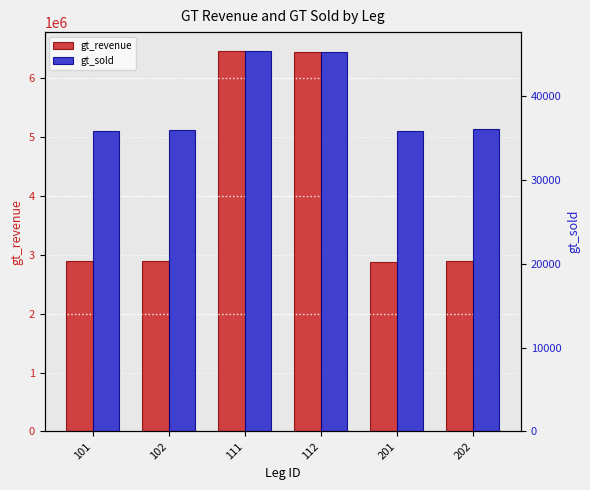

What is the difference between the maximum and second lowest values in the gt_sold series?

9505.0